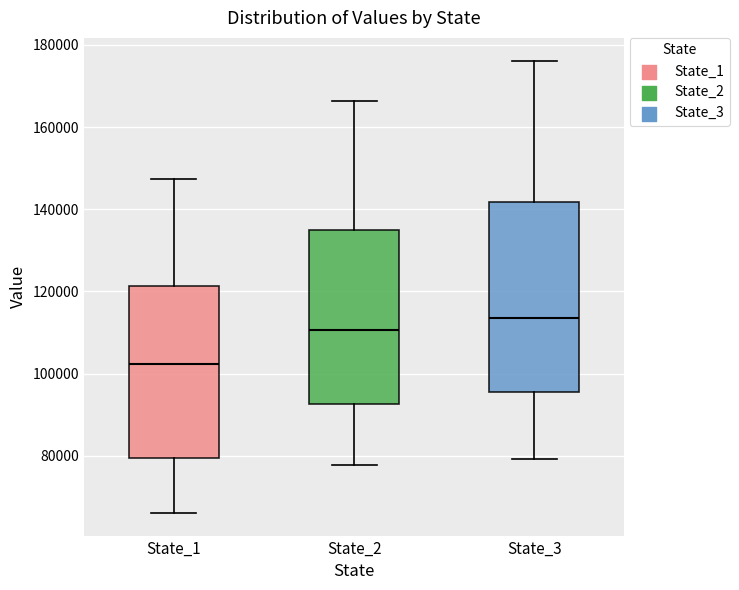

Reading left to right, transcribe this box plot: for each box, give where its median line is, the range the box spans, and where its two whiskers end, as read against the y-axis. The values are not printed on the chart, so give them approximately, as read against the axis.

State_1: median 102000, box 80000 to 122000, whiskers 66000 to 148000
State_2: median 110000, box 92000 to 134000, whiskers 78000 to 166000
State_3: median 114000, box 96000 to 142000, whiskers 80000 to 176000